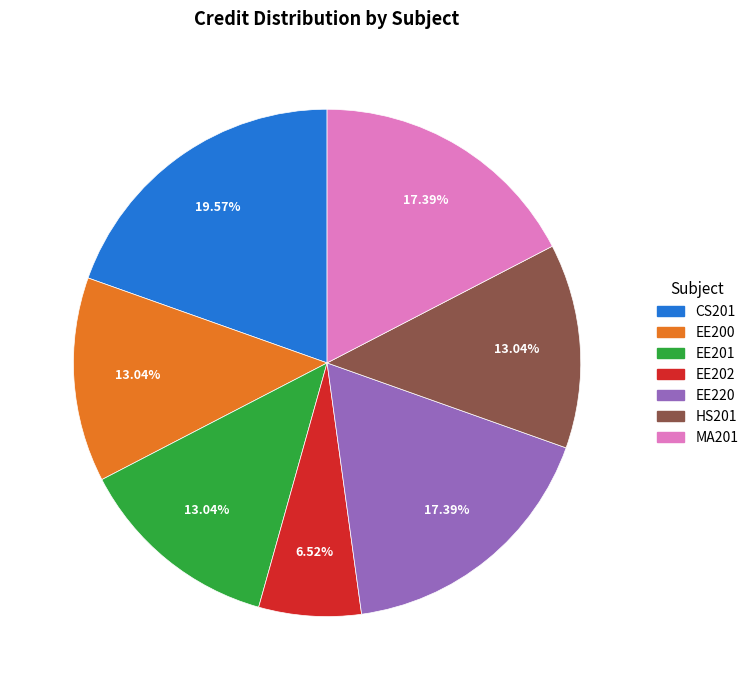

What percentage is the EE201 slice, to the nearest percent?

13%